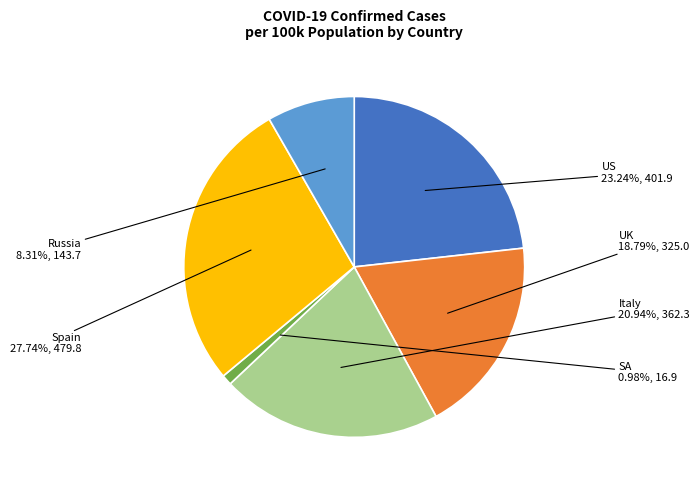

What percentage is the UK slice, to the nearest percent?

19%